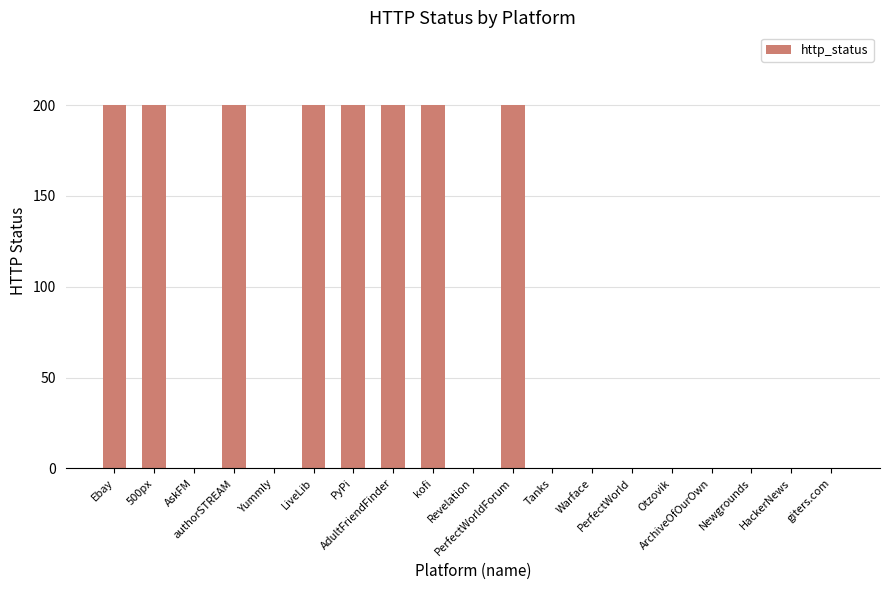

Count the number of categories in the chart.

19